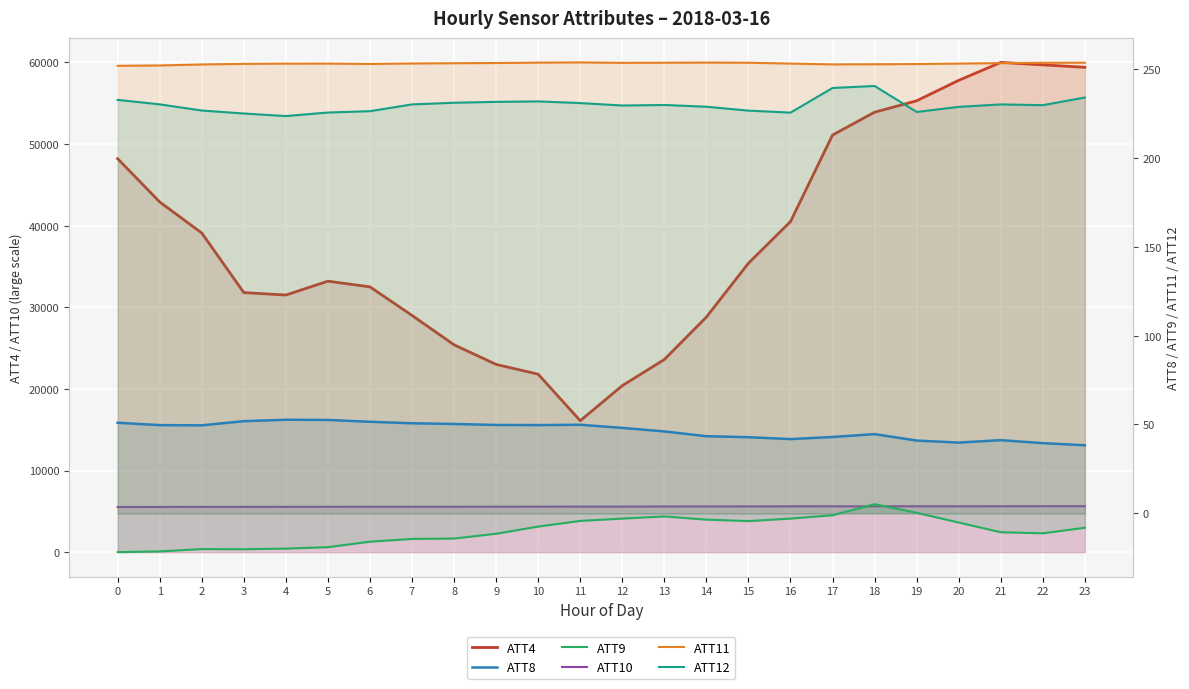

Where is the first local minimum for ATT8?

2